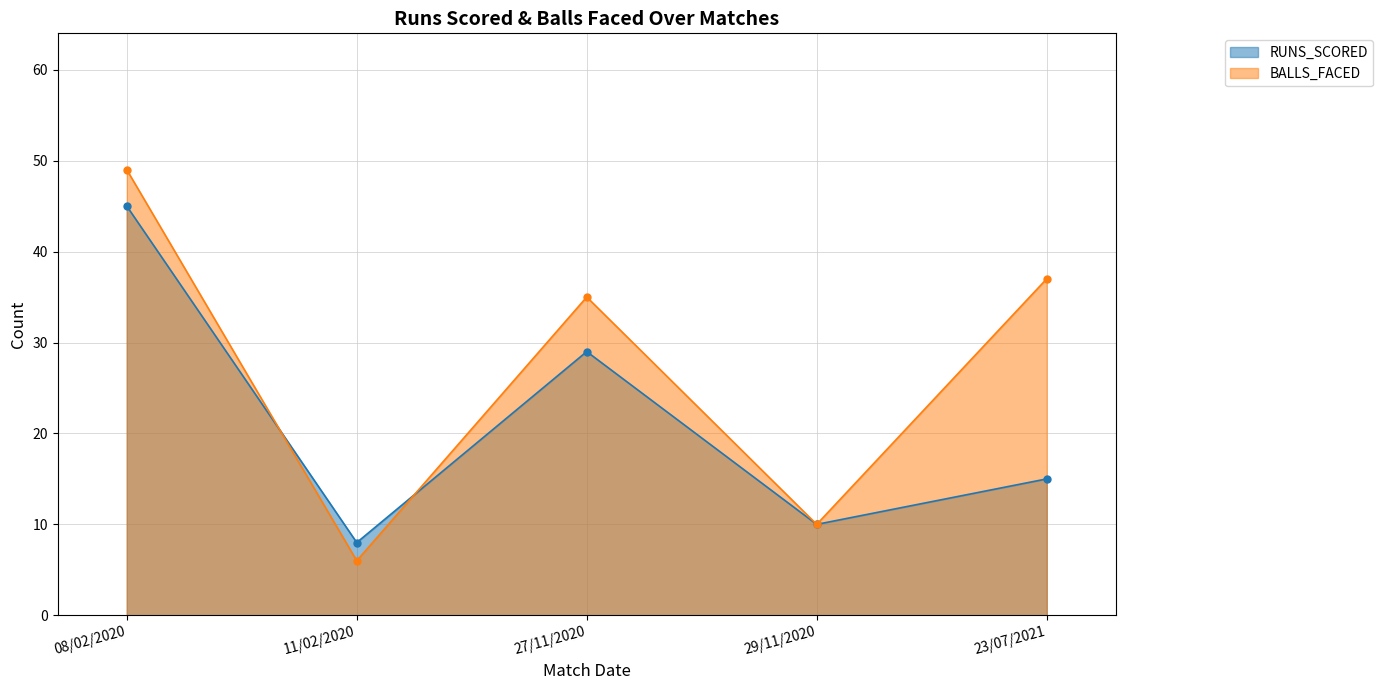

Which series changed the most between 08/02/2020 and 23/07/2021?

RUNS_SCORED